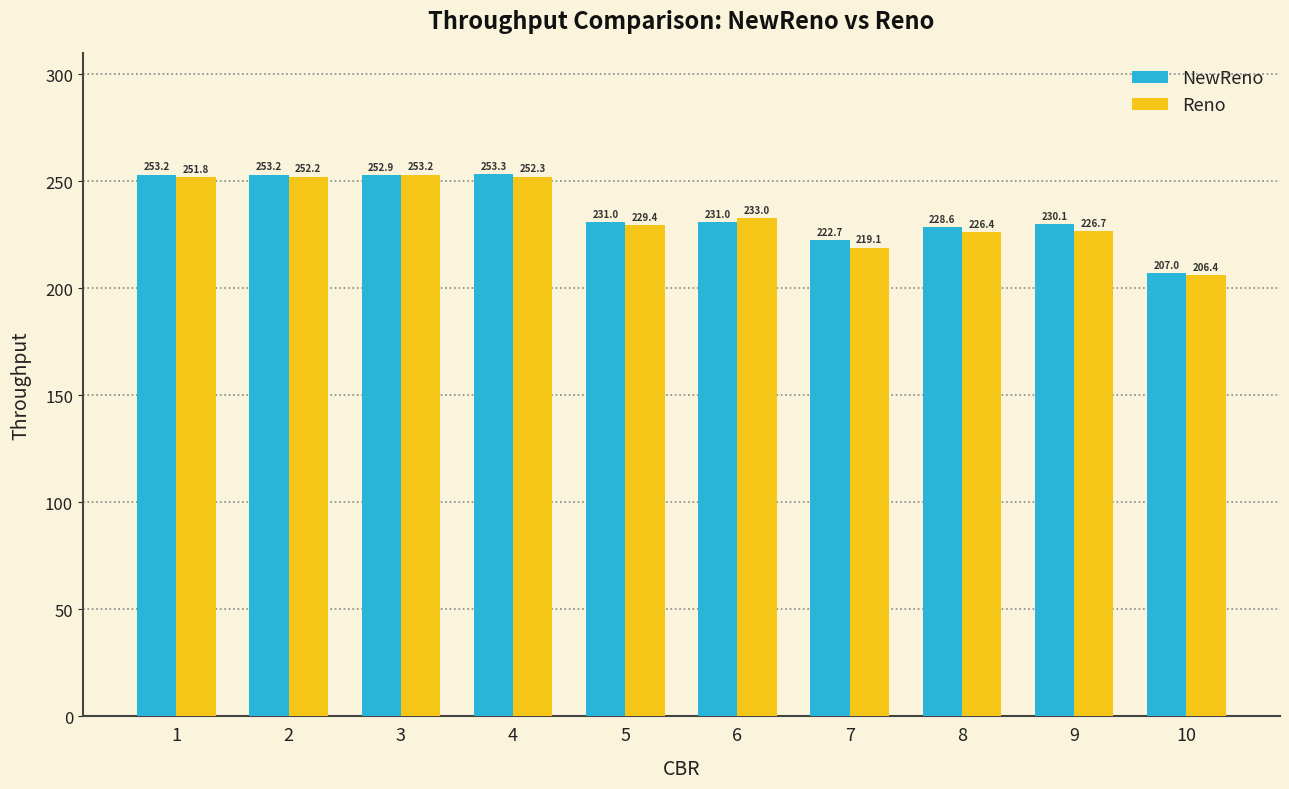

Rank the series by their average value, from highest to lowest.

NewReno, Reno